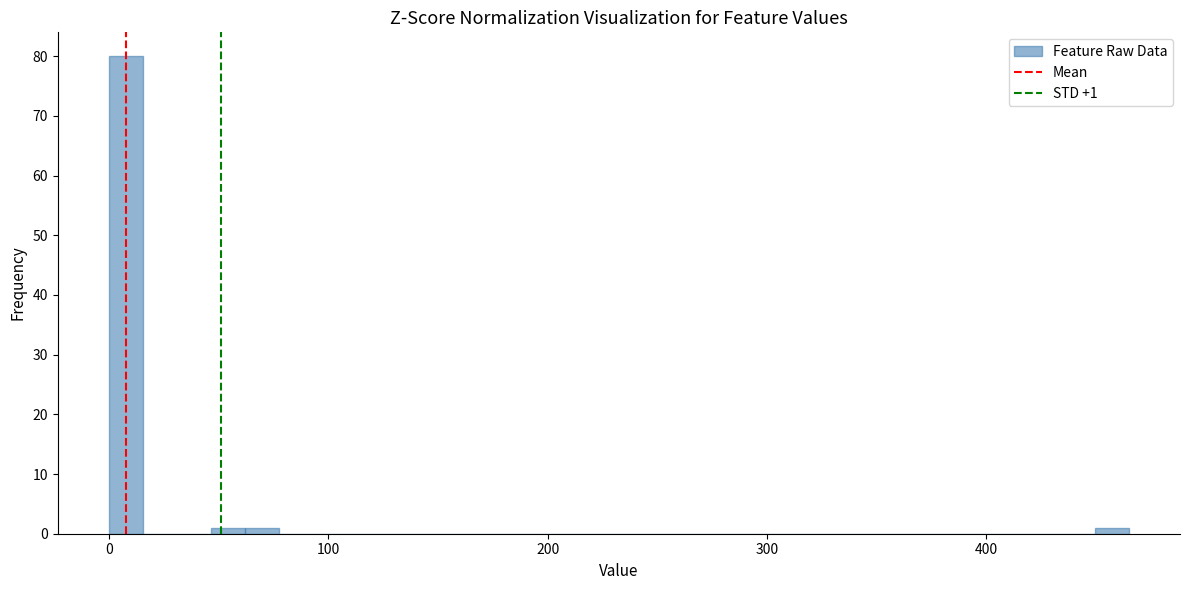

Read against the x-axis, roughly where is the centre of the tallest bar?

10